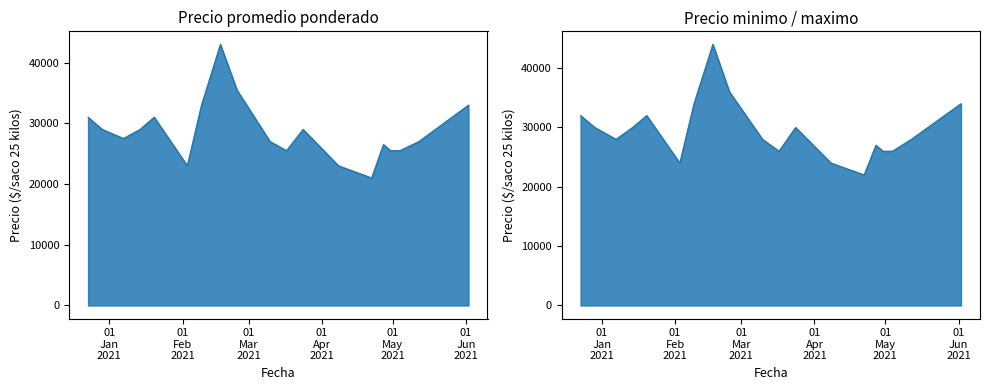

Reading left to right, list all the values displayed in this chart.

Precio promedio ponderado: 2020-12-23=31000	2020-12-29=29000	2021-01-07=27500	2021-01-14=29000	2021-01-20=31000	2021-02-03=23000	2021-02-09=33000	2021-02-17=43000	2021-02-24=35500	2021-03-10=27000	2021-03-17=25500	2021-03-24=29000	2021-04-08=23000	2021-04-22=21000	2021-04-27=26500	2021-04-30=25500	2021-05-04=25500	2021-05-12=27000	2021-05-26=31000	2021-06-02=33000
Precio minimo: 2020-12-23=32000	2020-12-29=30000	2021-01-07=28000	2021-01-14=30000	2021-01-20=32000	2021-02-03=24000	2021-02-09=34000	2021-02-17=44000	2021-02-24=36000	2021-03-10=28000	2021-03-17=26000	2021-03-24=30000	2021-04-08=24000	2021-04-22=22000	2021-04-27=27000	2021-04-30=26000	2021-05-04=26000	2021-05-12=28000	2021-05-26=32000	2021-06-02=34000